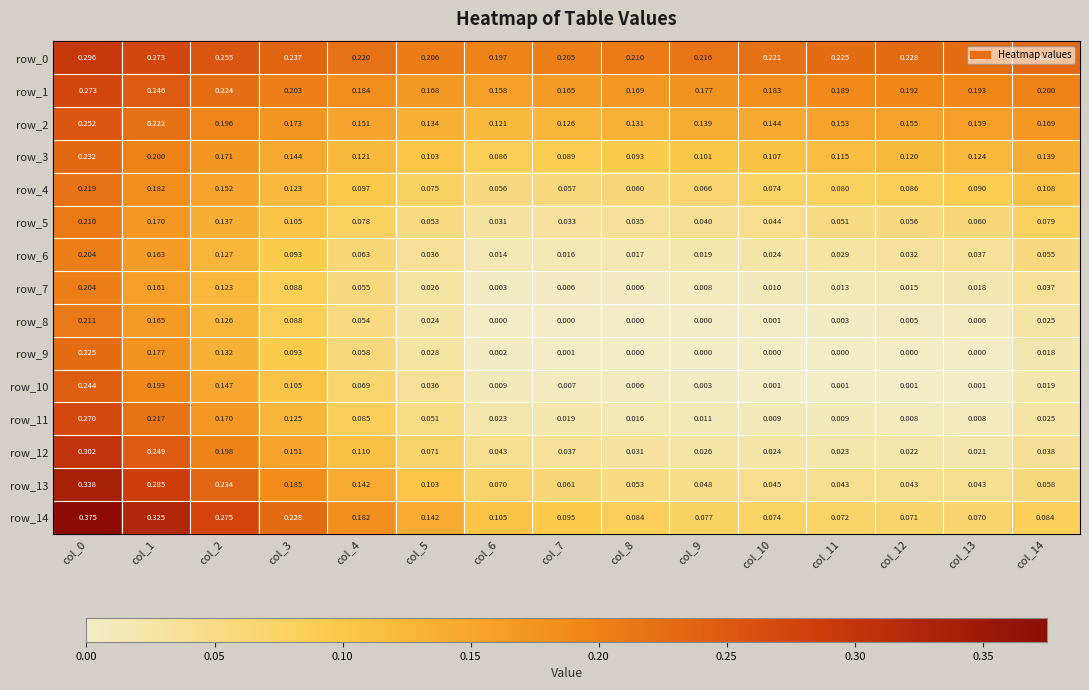

Which series changed the most between col_3 and col_7?

row_14